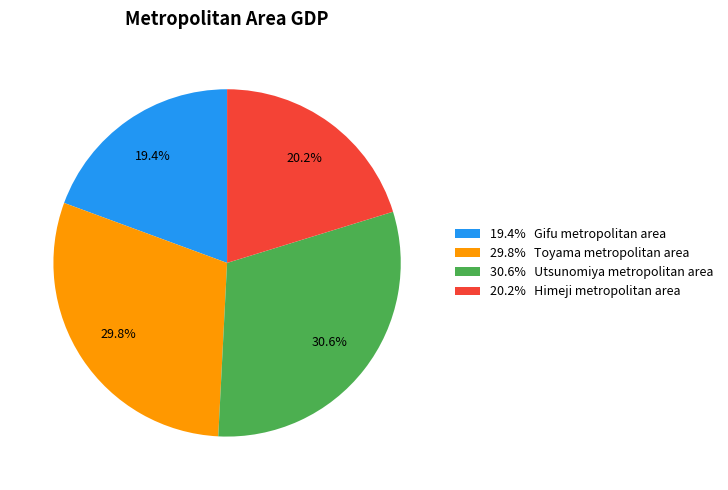

How much of the chart is everything except 20.2% Himeji metropolitan area?

79.8%